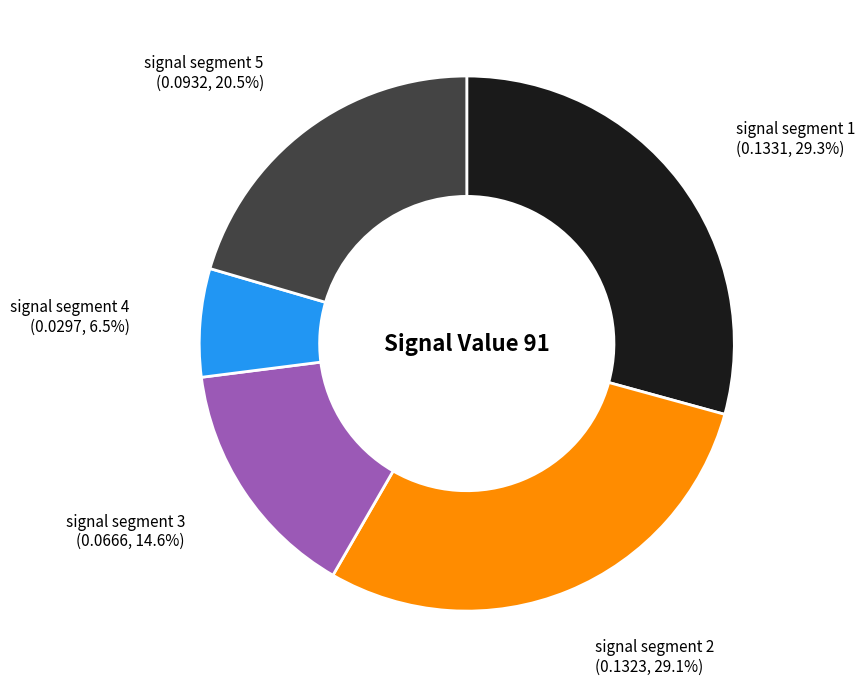

Is there a majority slice in this chart?

No